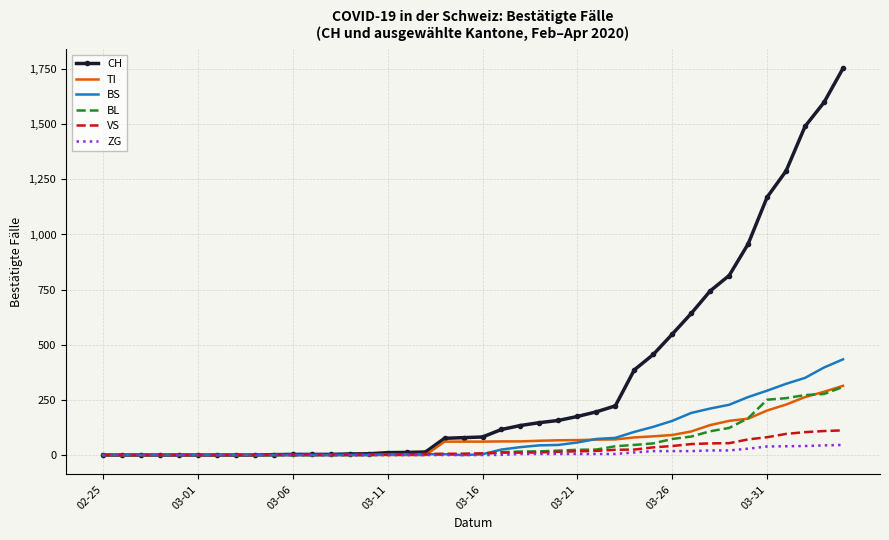

Which series has the largest range (max minus min)?

CH